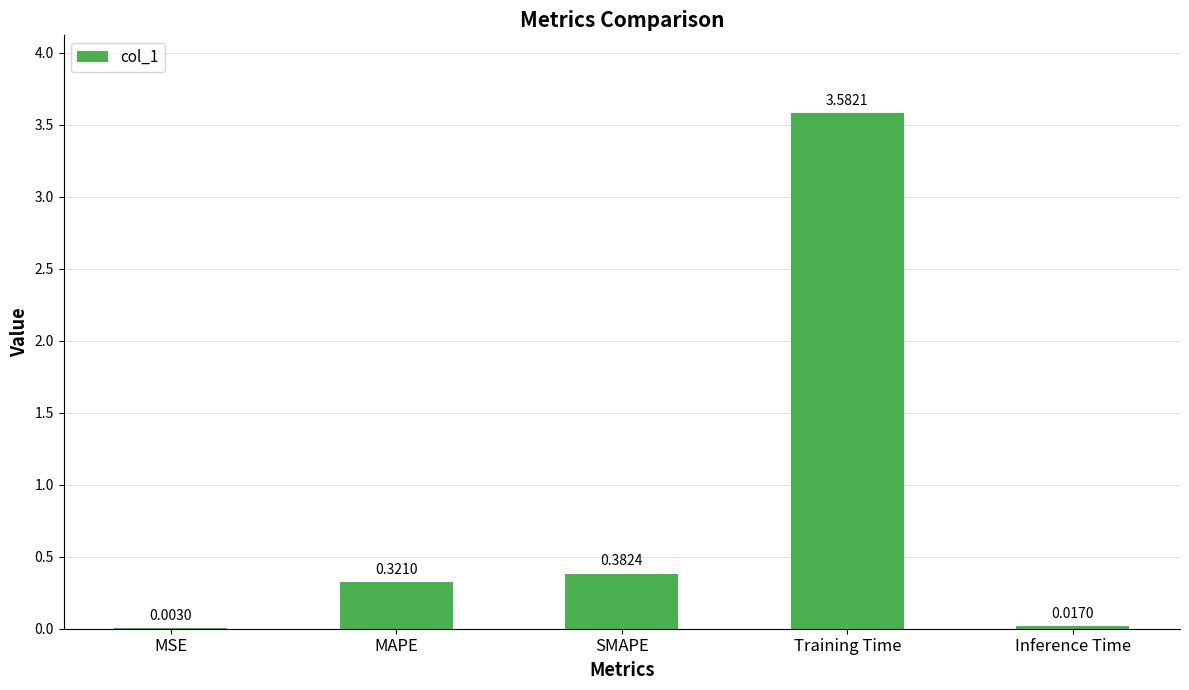

Where is the data nearest to the value 1?

SMAPE